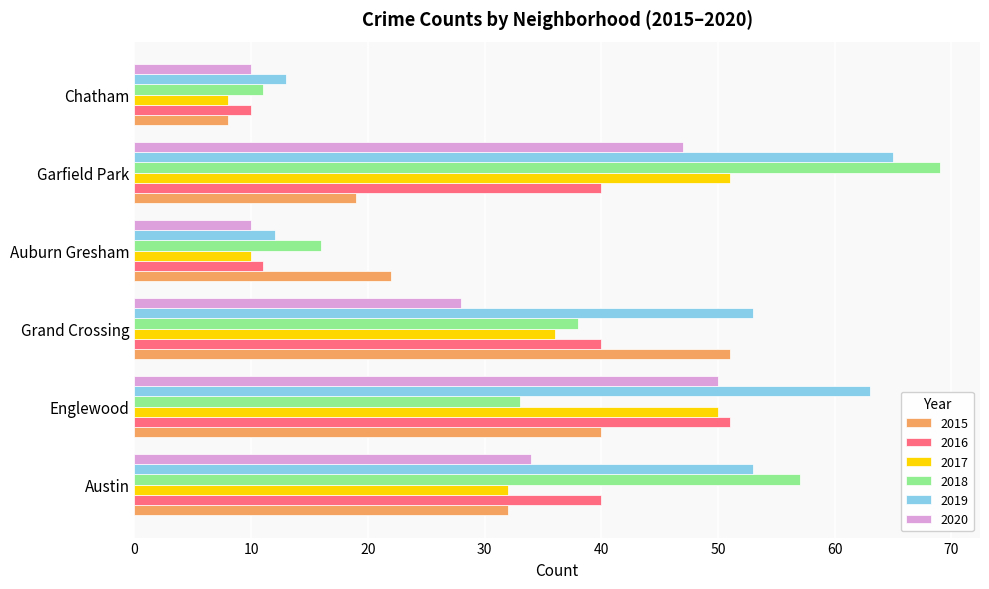

At which category does the chart reach its minimum across all series?

Chatham